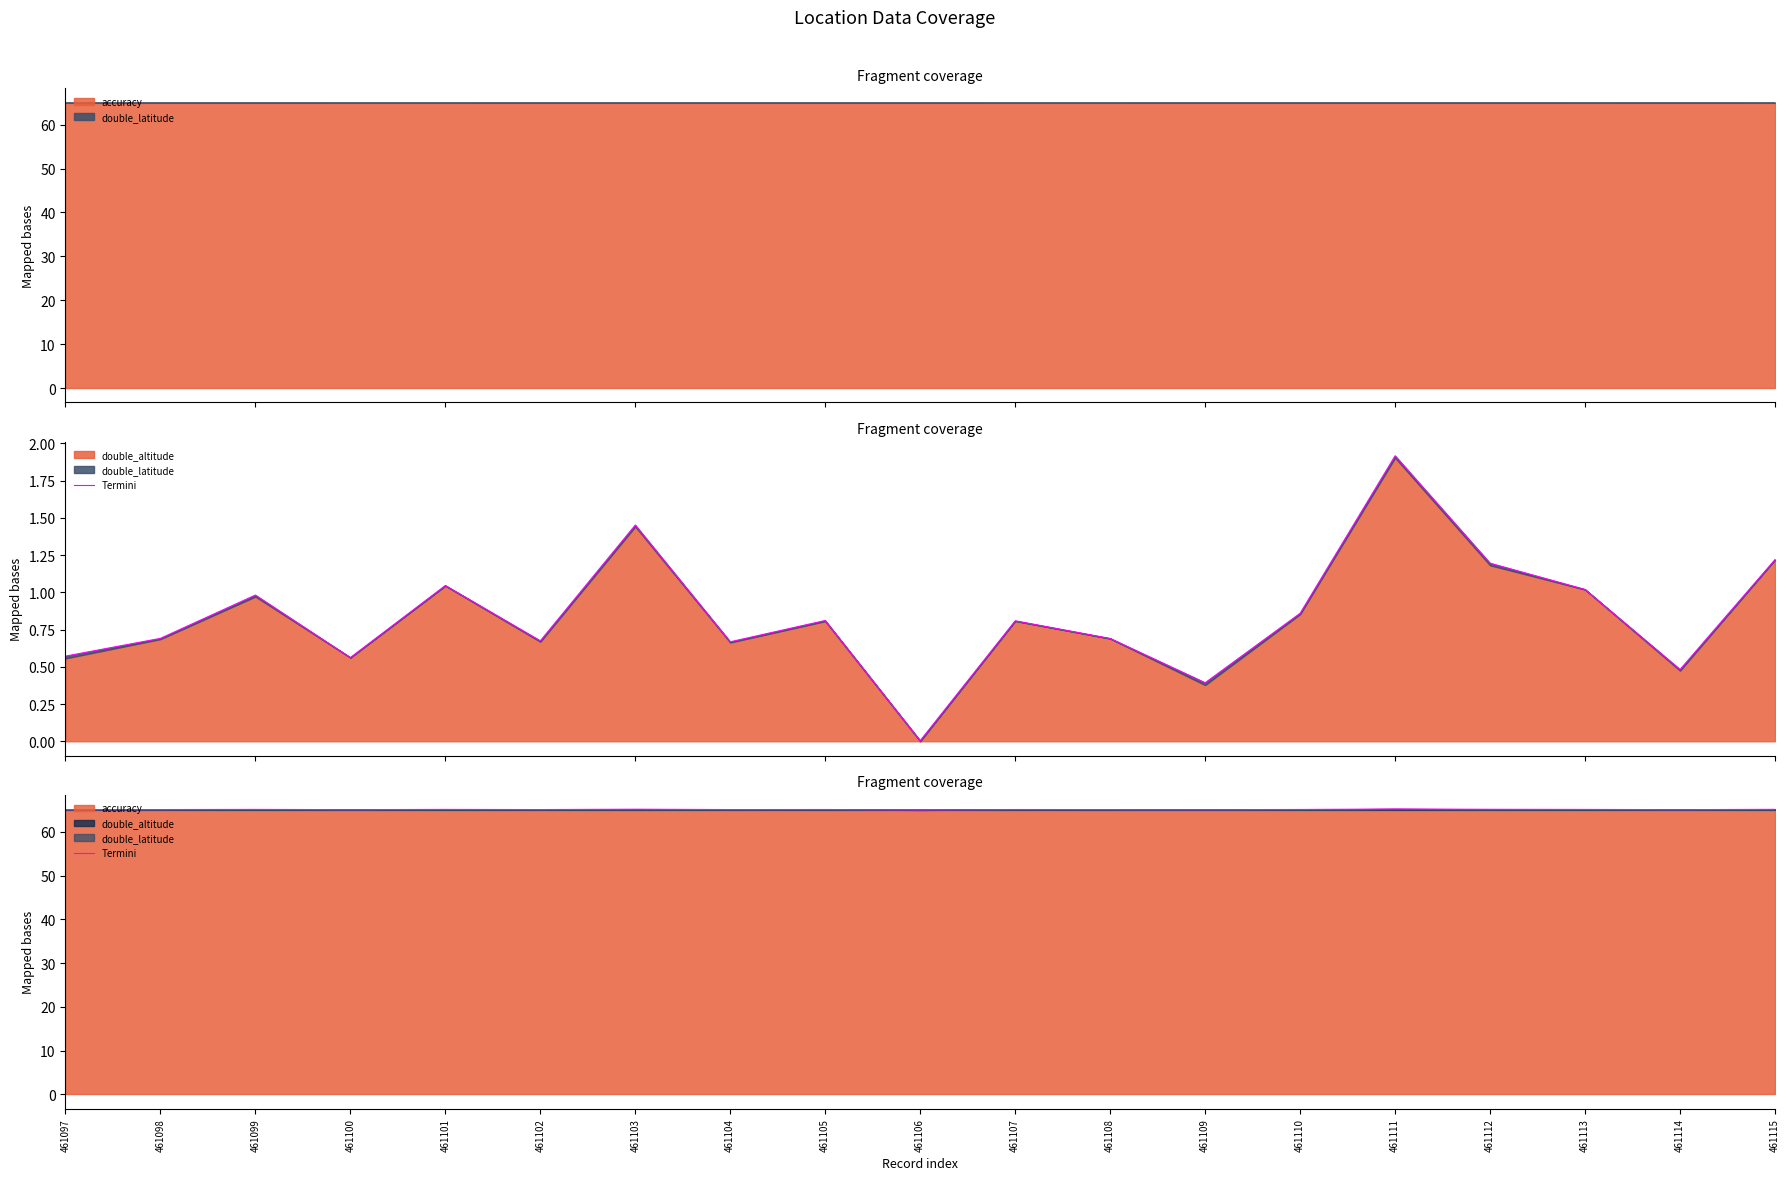

At which label is the value closest to 65?

461106